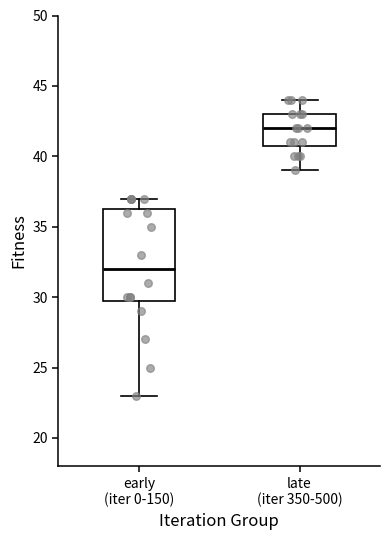

Reading left to right, transcribe this box plot: for each box, give where its median line is, the range the box spans, and where its two whiskers end, as read against the y-axis. The values are not printed on the chart, so give them approximately, as read against the axis.

early (iter 0-150): median 32.0, box 30.0 to 36.5, whiskers 23.0 to 37.0
late (iter 350-500): median 42.0, box 41.0 to 43.0, whiskers 39.0 to 44.0